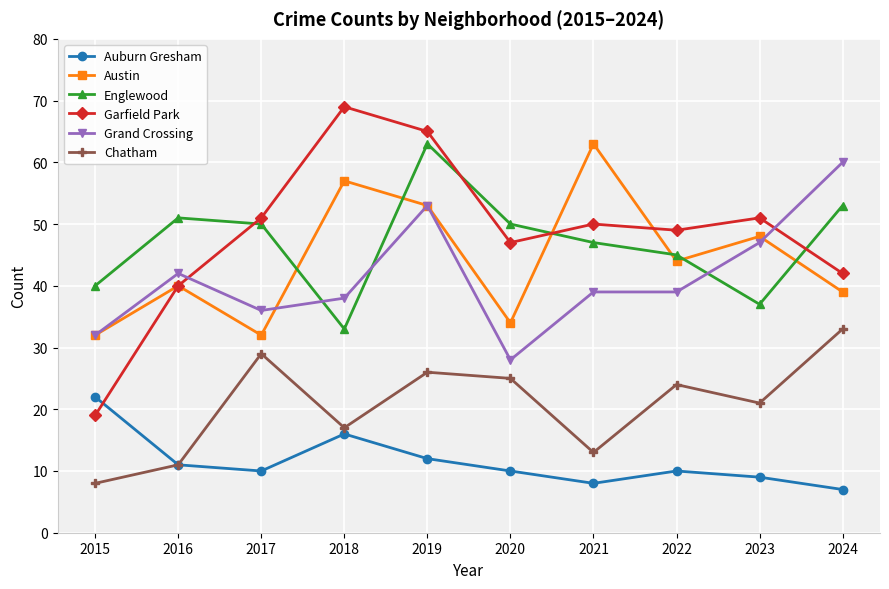

Does the chart have visible grid lines?

Yes